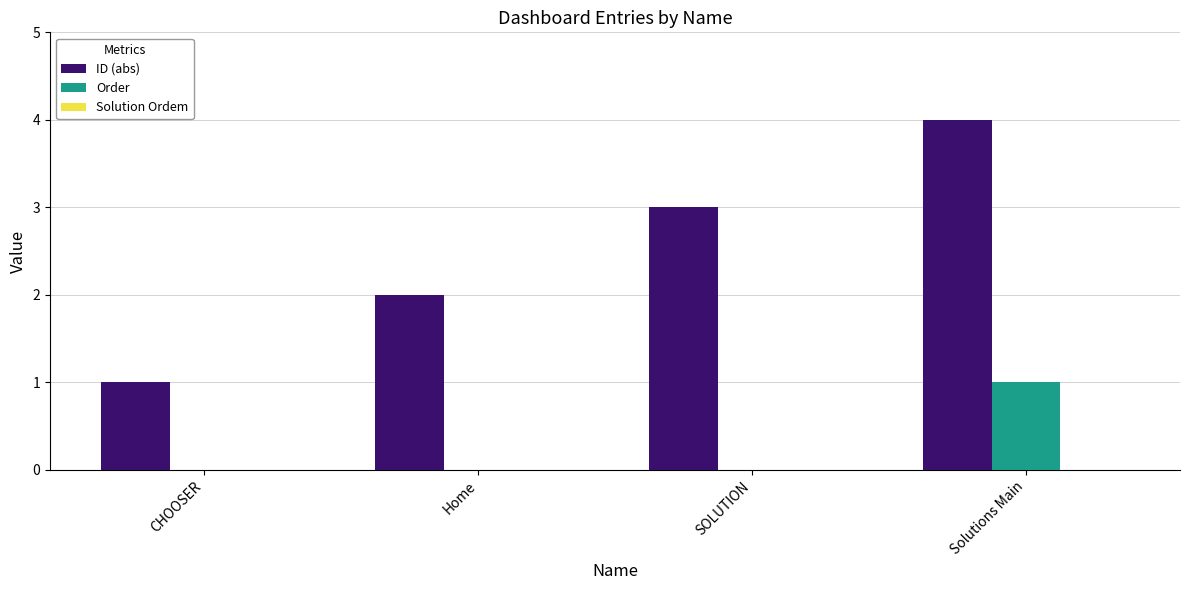

Which category has the highest value in the Order series?

Solutions Main